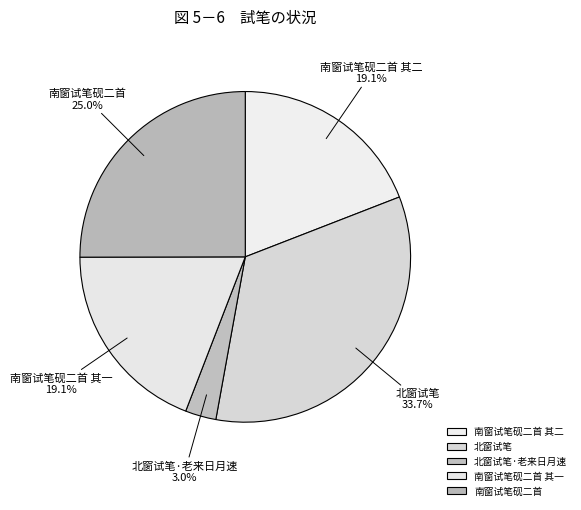

Is there any slice that represents more than half of the pie?

No